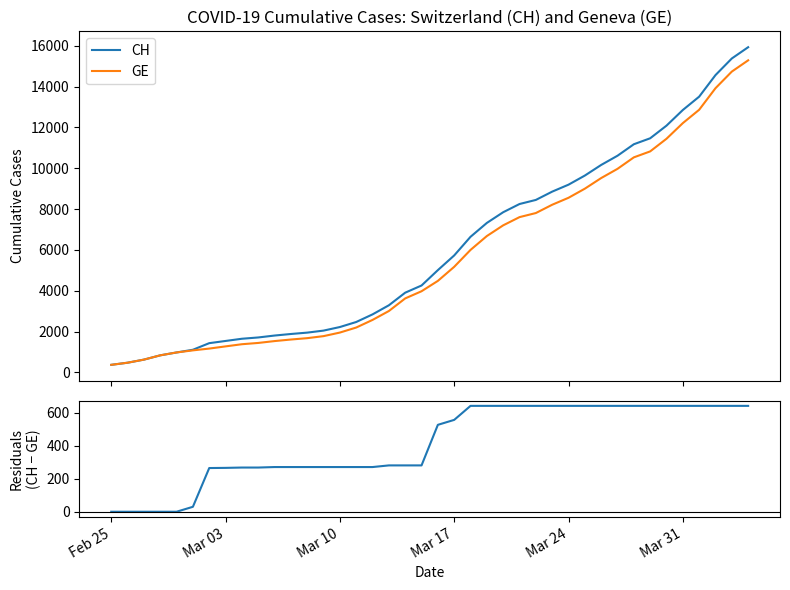

Is it true that CH equals 8331 at 37?

False